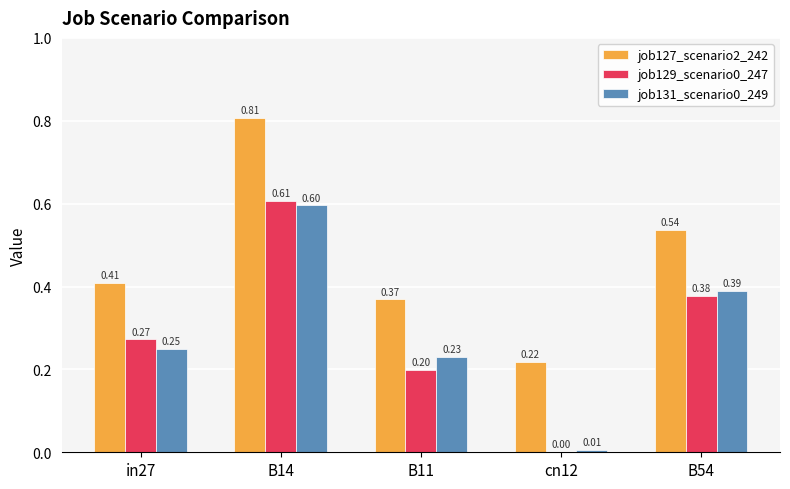

What is the total value across all series at in27?

0.9